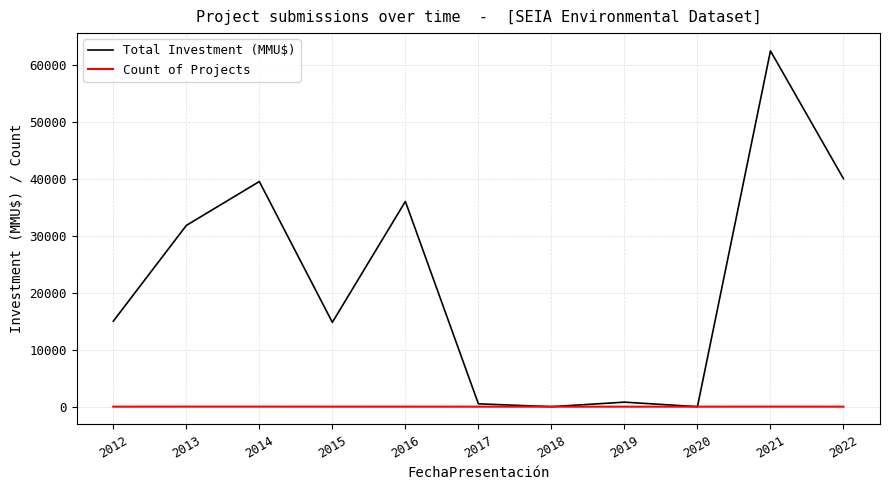

The Total Investment (MMU$) series shows 63355 at 2022. True or false?

False